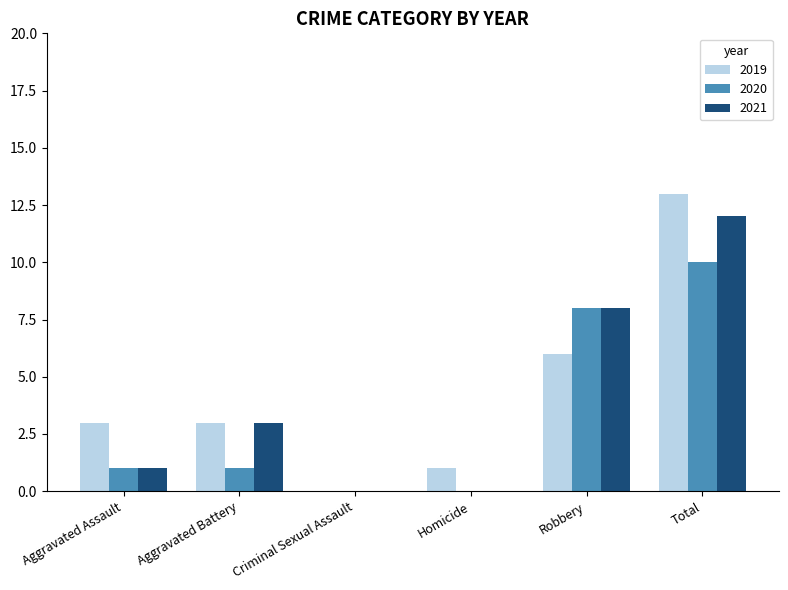

What is the sum of the 2019 values at Total and Aggravated Assault?

16